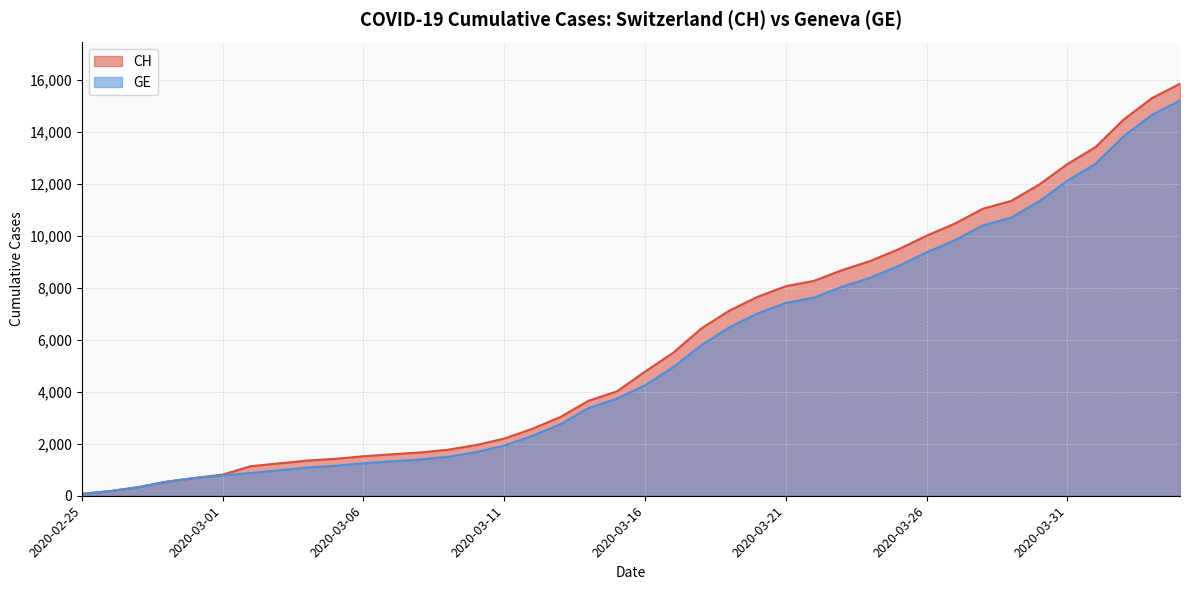

What is the label of the 16th point from the right?

2020-03-20